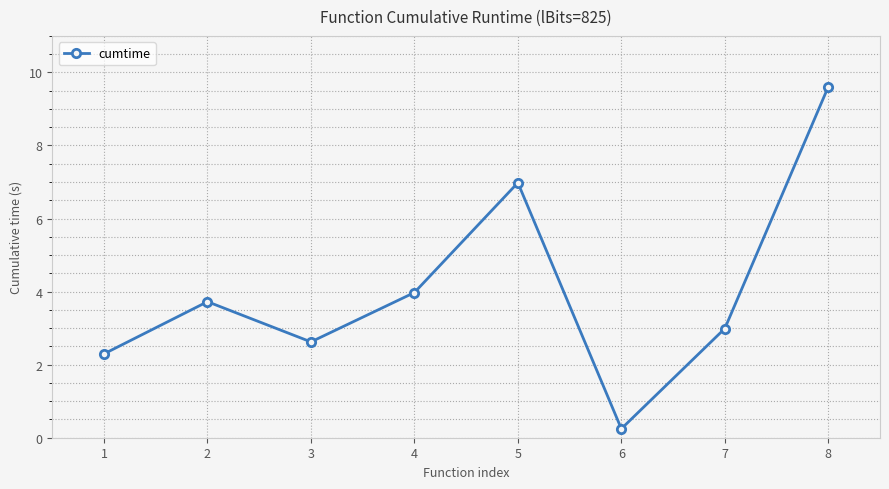

Does the chart have visible grid lines?

Yes